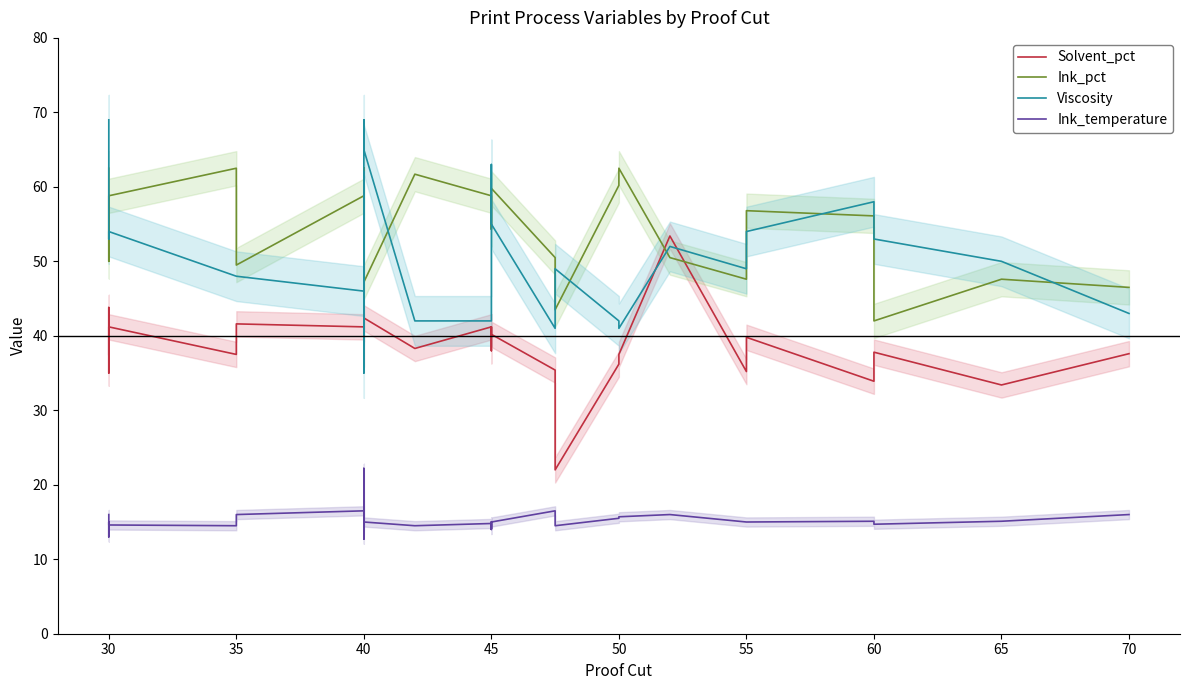

How many interior local valleys does the Viscosity series have?

9